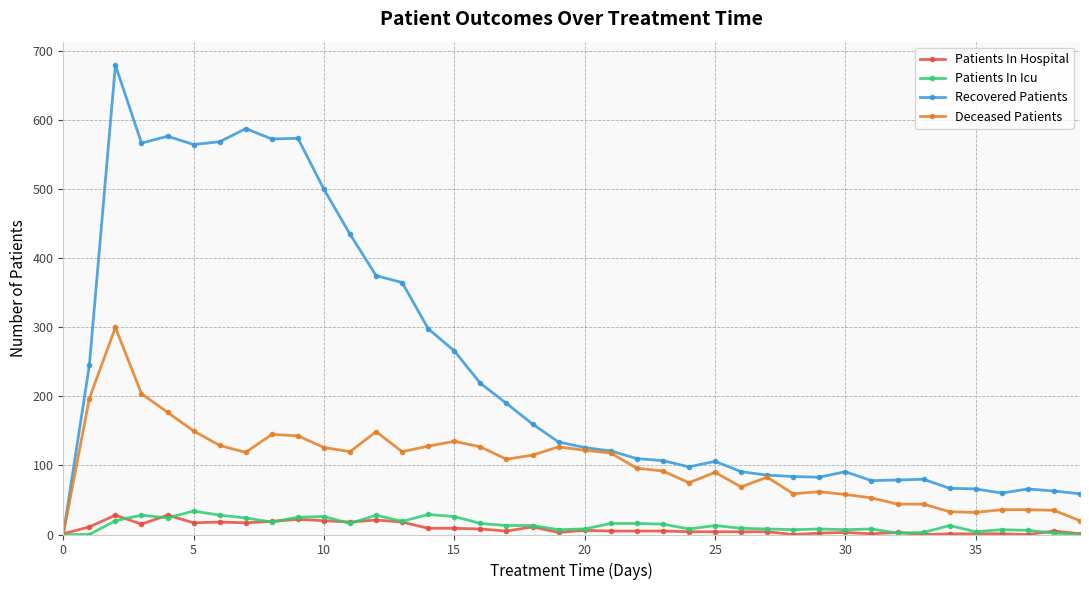

Which series has the largest total across all categories?

Recovered Patients